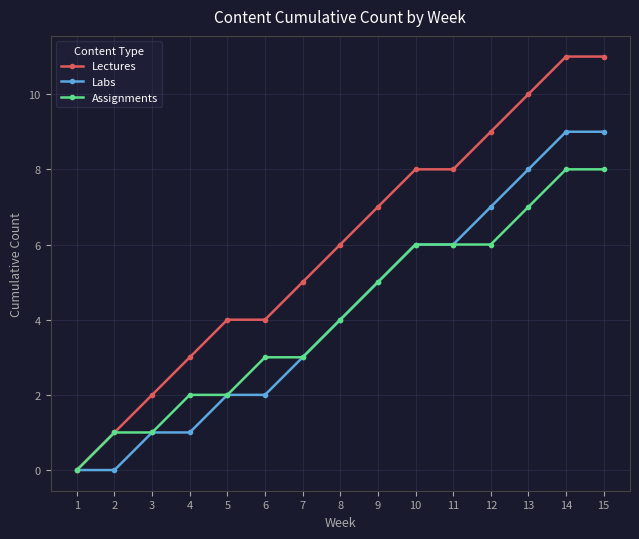

Which series has the largest total across all categories?

Lectures